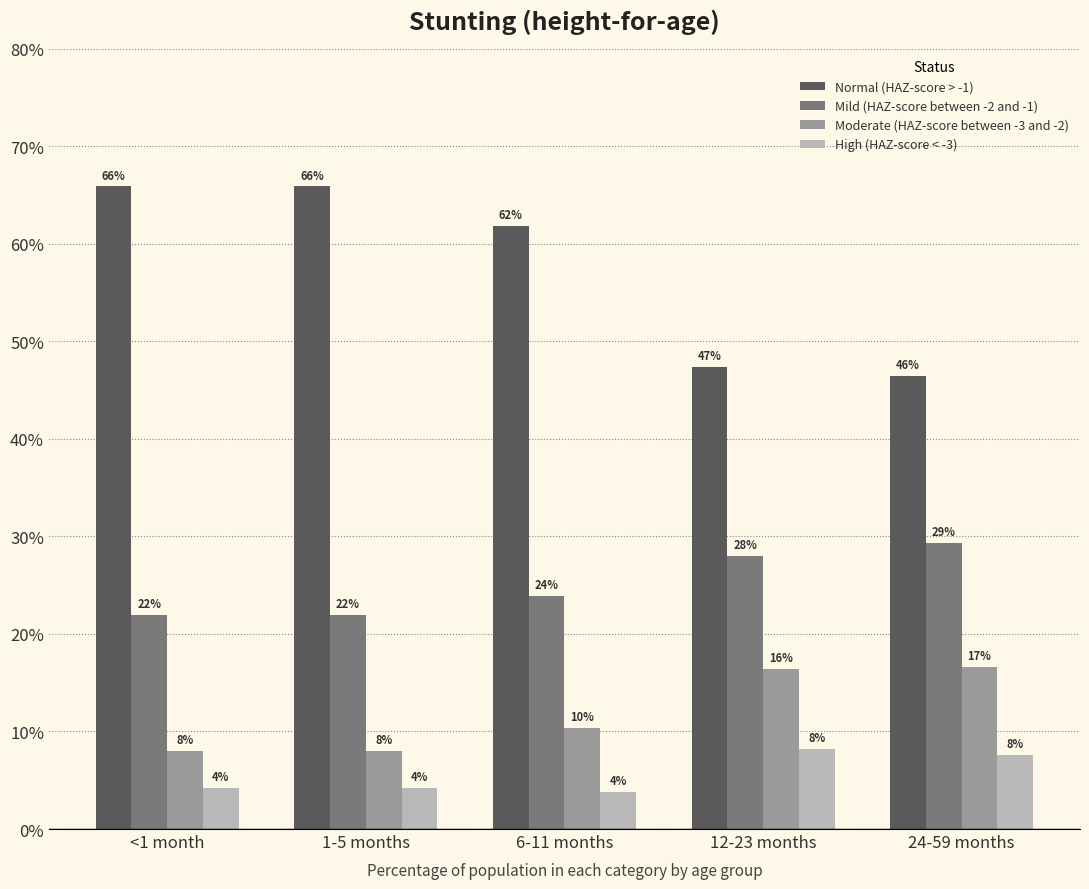

At how many categories does at least one series exceed 0?

5